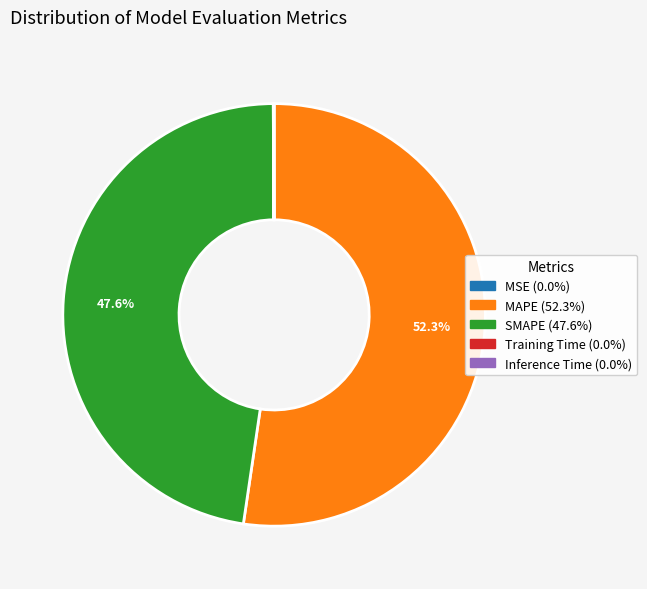

To the nearest percent, what is the difference between the largest and smallest slice percentages?

52%